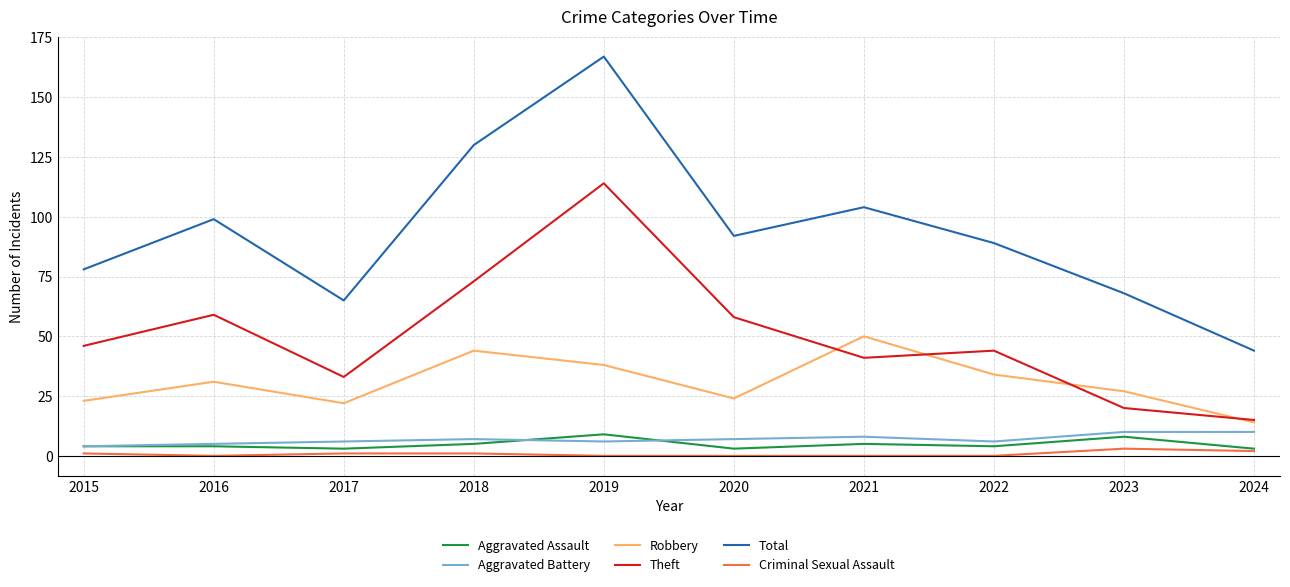

Reading left to right, what are all the values shown in this chart?

Aggravated Assault: 4	4	3	5	9	3	5	4	8	3
Aggravated Battery: 4	5	6	7	6	7	8	6	10	10
Robbery: 23	31	22	44	38	24	50	34	27	14
Theft: 46	59	33	73	114	58	41	44	20	15
Total: 78	99	65	130	167	92	104	89	68	44
Criminal Sexual Assault: 1	0	1	1	0	0	0	0	3	2